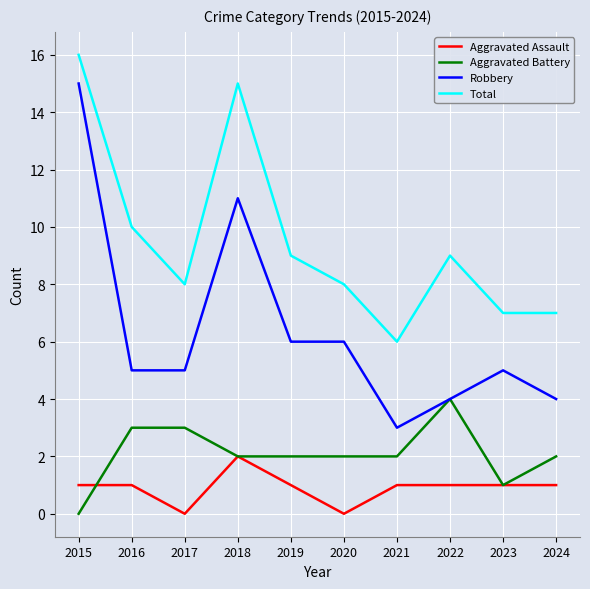

What is the total value across all series at 2024?

14